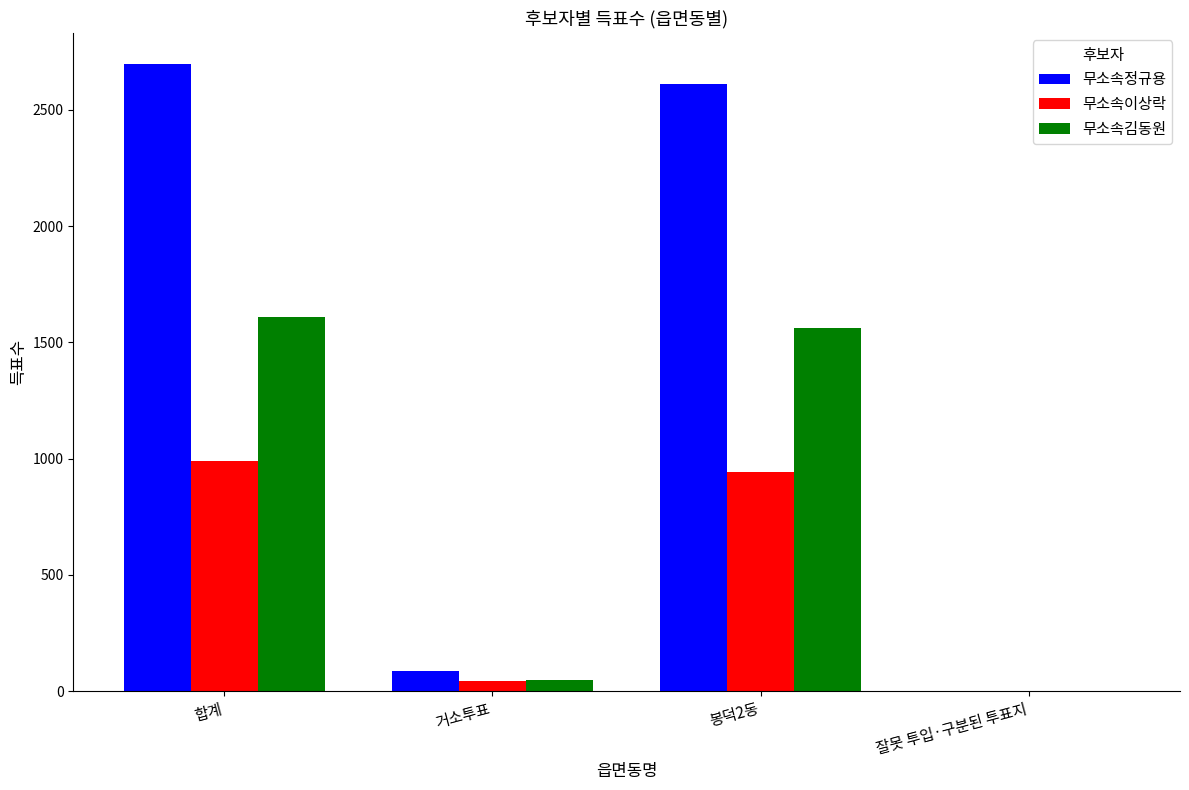

Which category has the highest value across all series?

합계